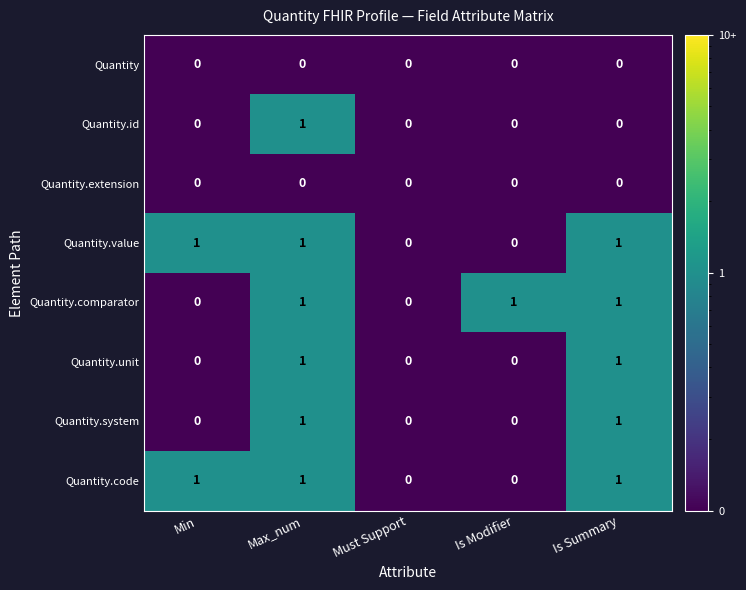

Count the Quantity.system values in the range 0 to 1.

5